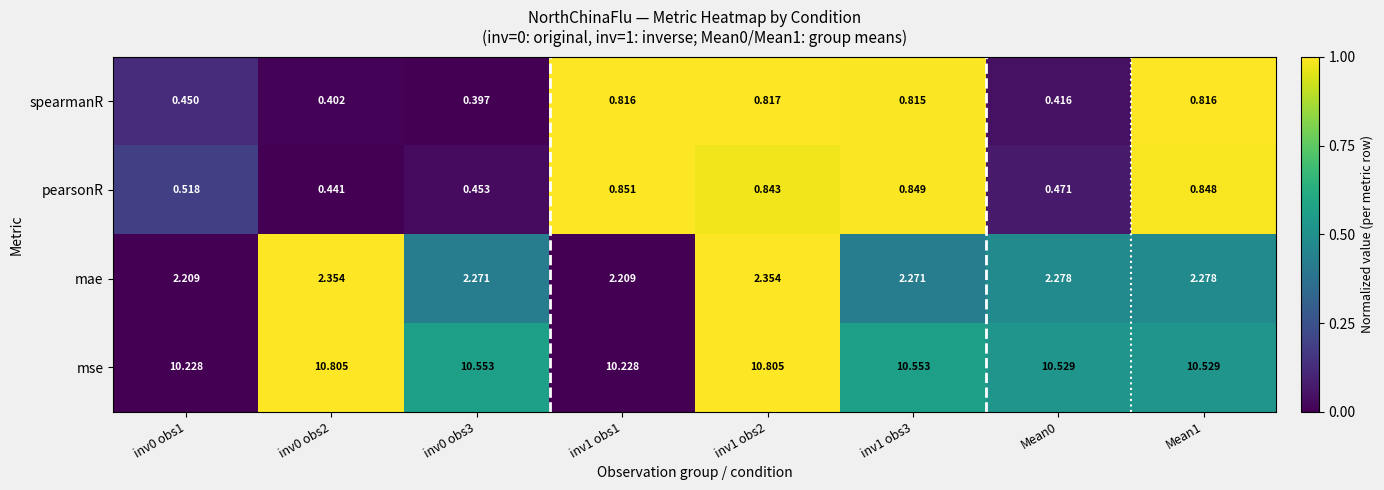

Between inv0 obs1 and inv1 obs1, which series saw the biggest shift?

spearmanR